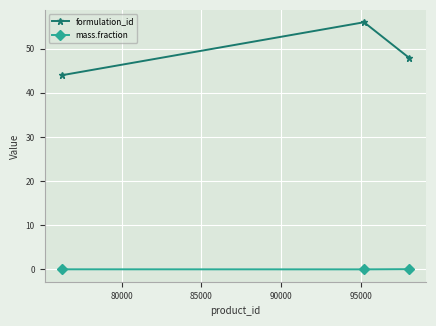

At how many categories does at least one series exceed 26?

3